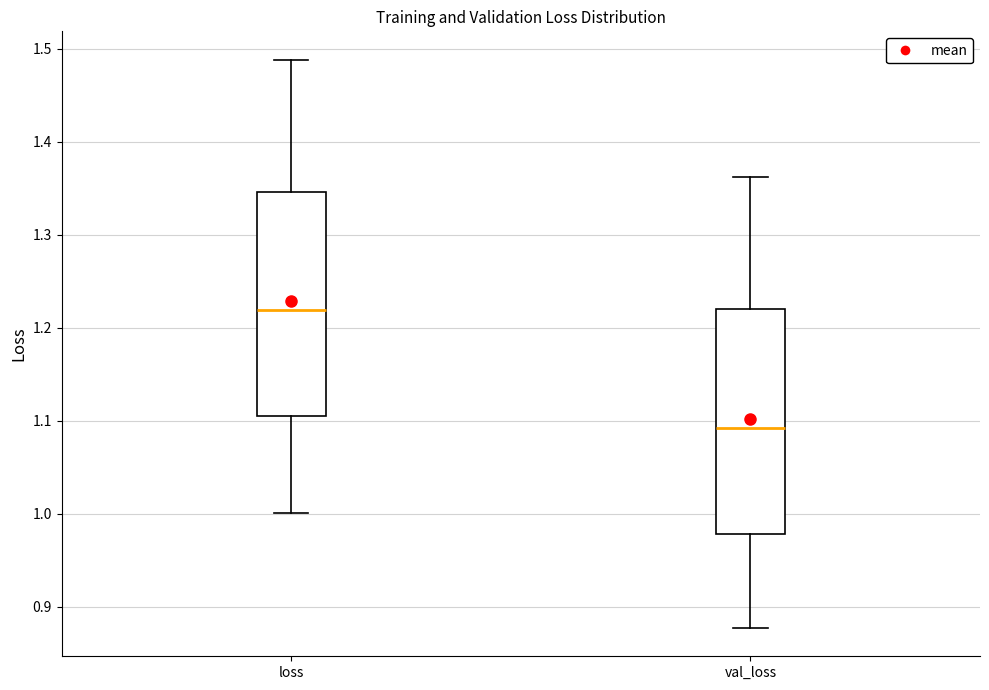

Reading left to right, read every box against the y-axis: the position of its median line, the range the box covers, and the ends of its whiskers. The values are not printed on the chart, so give them approximately, as read against the axis.

loss: median 1.22, box 1.11 to 1.35, whiskers 1.00 to 1.49
val_loss: median 1.09, box 0.98 to 1.22, whiskers 0.88 to 1.36